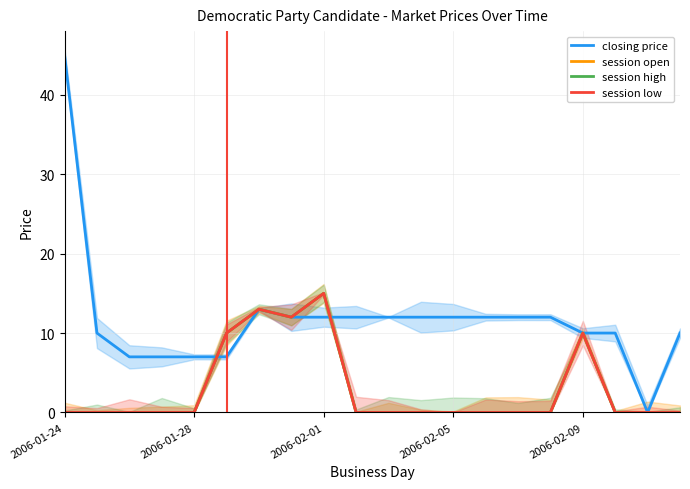

Rank the series at 7 from highest to lowest value.

closing price, session open, session high, session low